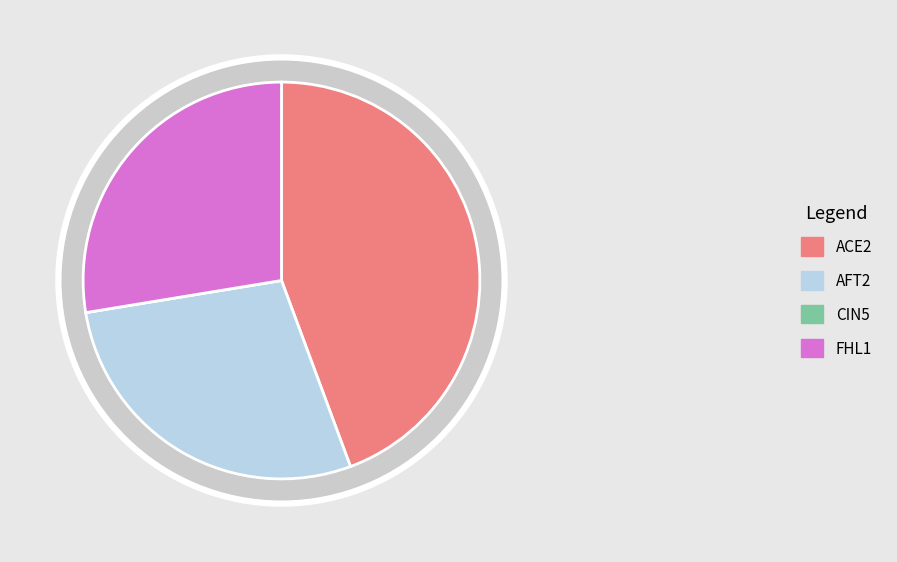

Is there any slice that represents more than half of the pie?

No